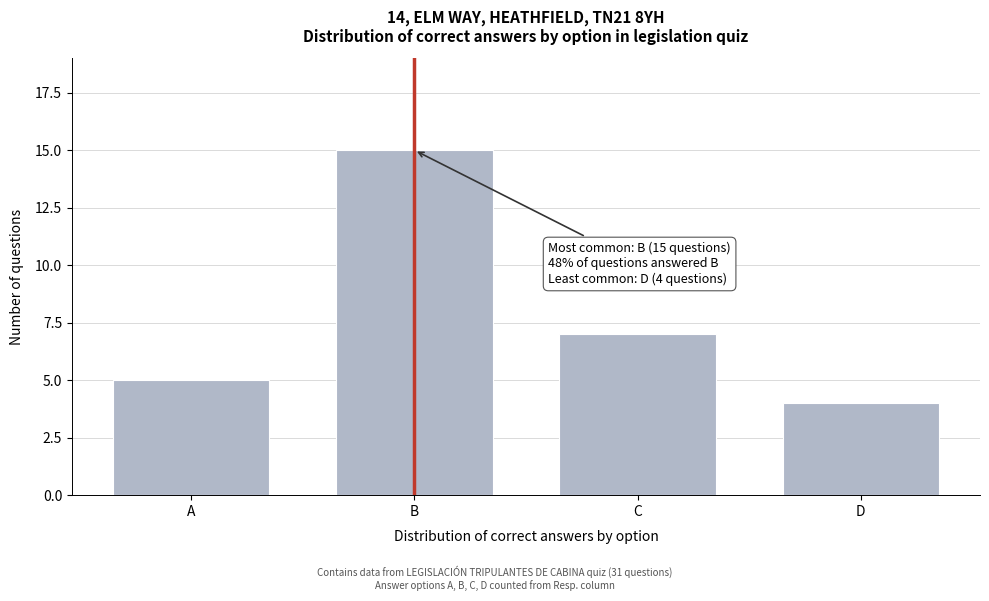

Reading right to left, extract all data points from this chart.

4	7	15	5